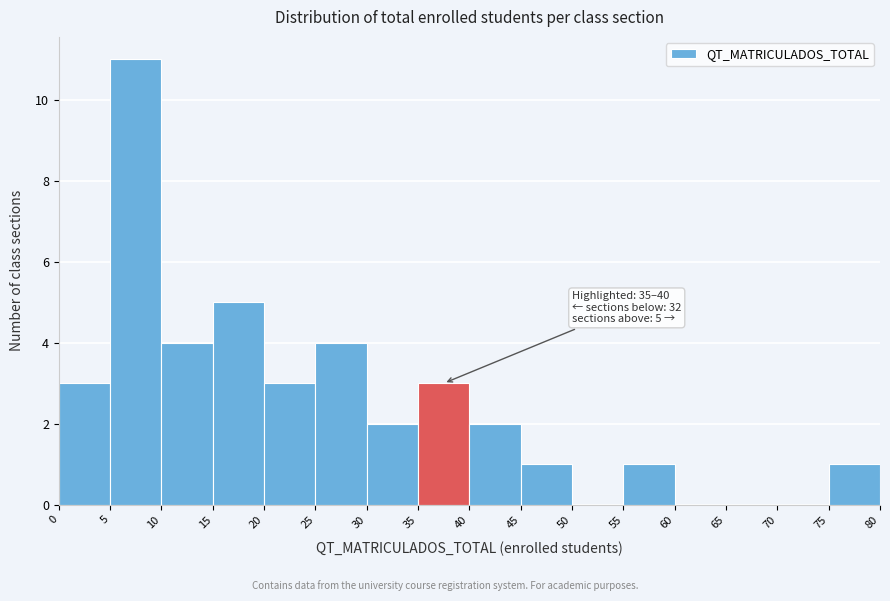

Which range on the x-axis has the tallest bar?

5 to 10